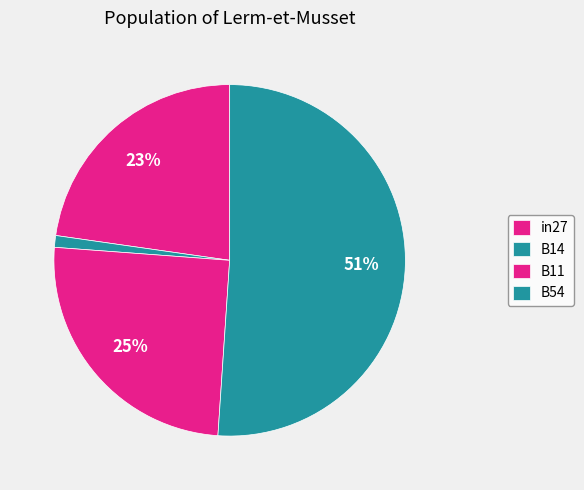

Is it true that in27 is 23% of the pie?

True